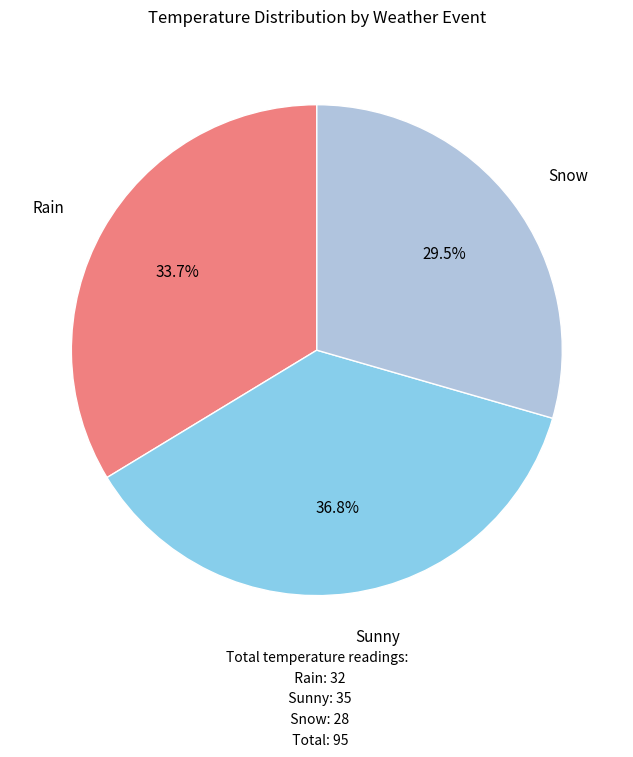

Rank the categories by value from highest to lowest.

Sunny, Rain, Snow